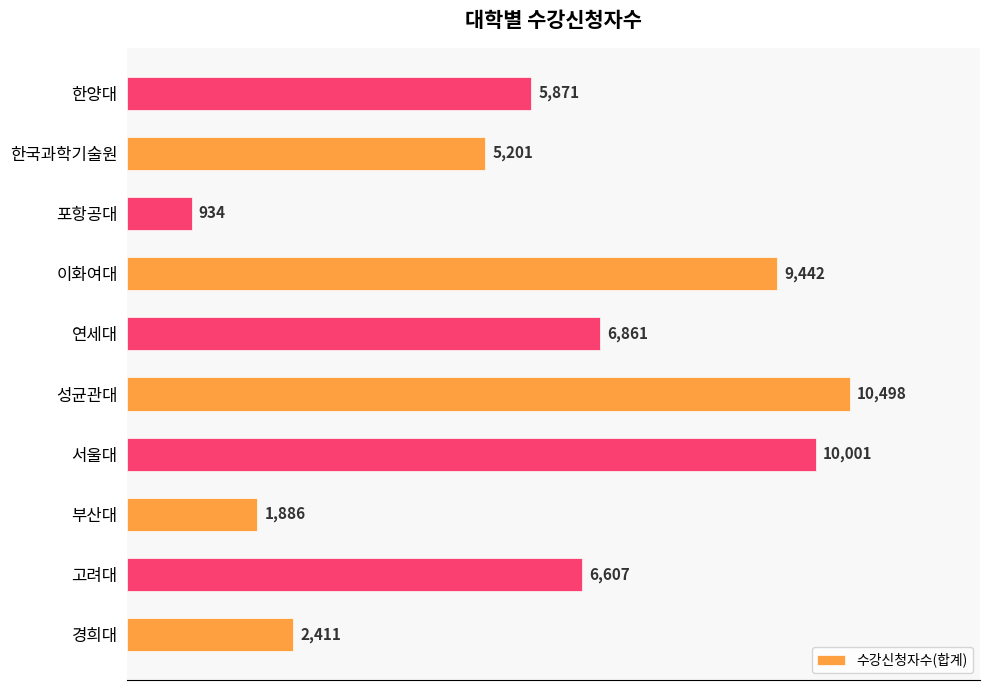

Reading bottom to top, what are all the values shown in this chart?

경희대=2411	고려대=6607	부산대=1886	서울대=10001	성균관대=10498	연세대=6861	이화여대=9442	포항공대=934	한국과학기술원=5201	한양대=5871